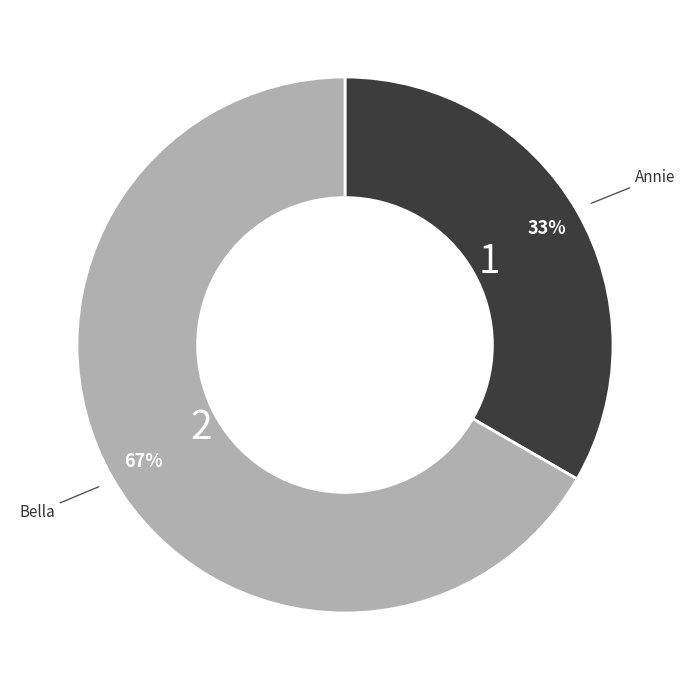

To the nearest percent, what is the average slice percentage?

50%